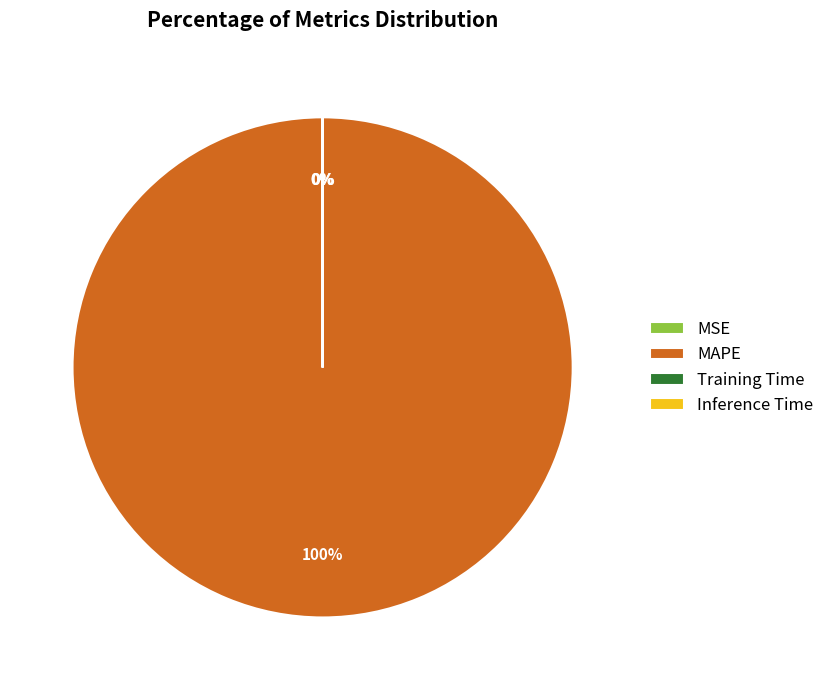

What is the majority slice?

MAPE